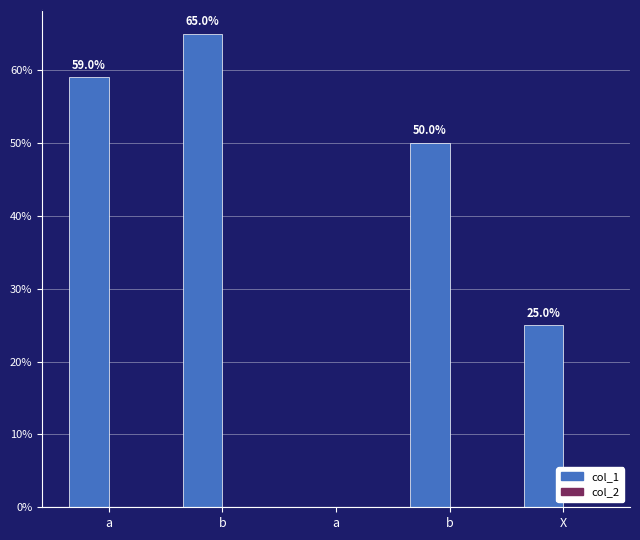

Are the bars horizontal?

No